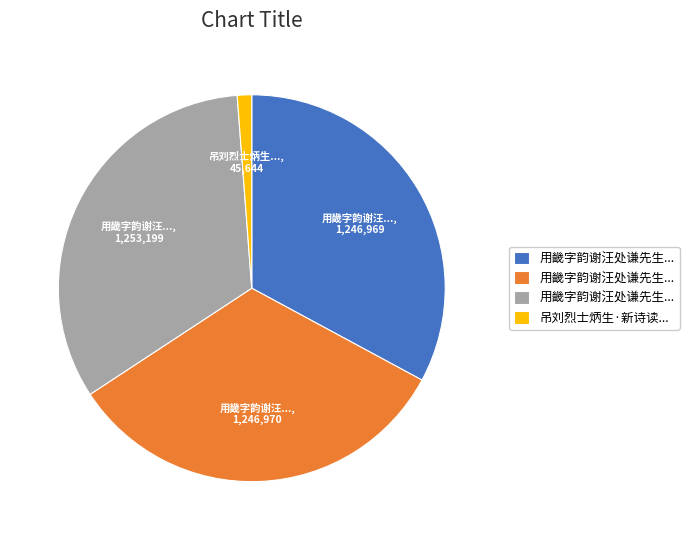

Is there any slice that represents more than half of the pie?

No